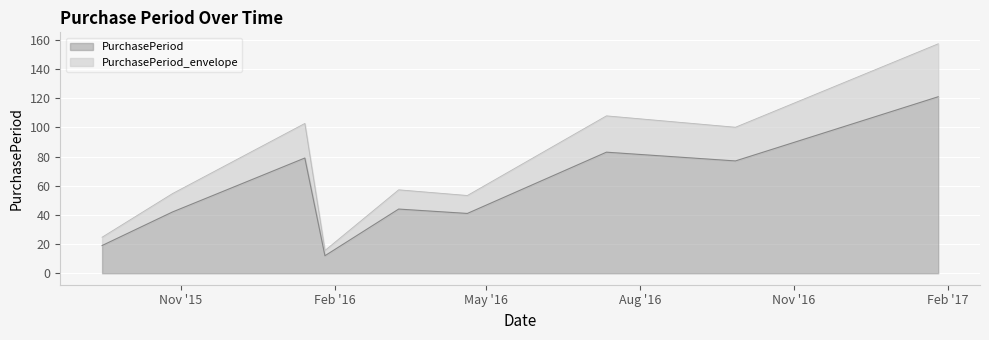

How many lines are shown in the chart?

2